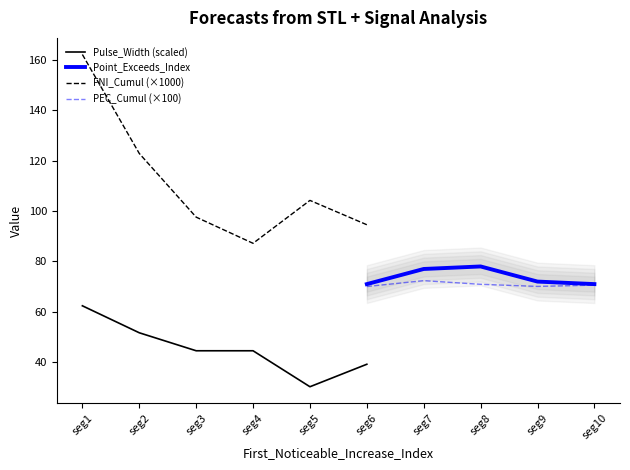

True or false: FNI_Cumul (×1000) and Pulse_Width (scaled) cross at least once.

False